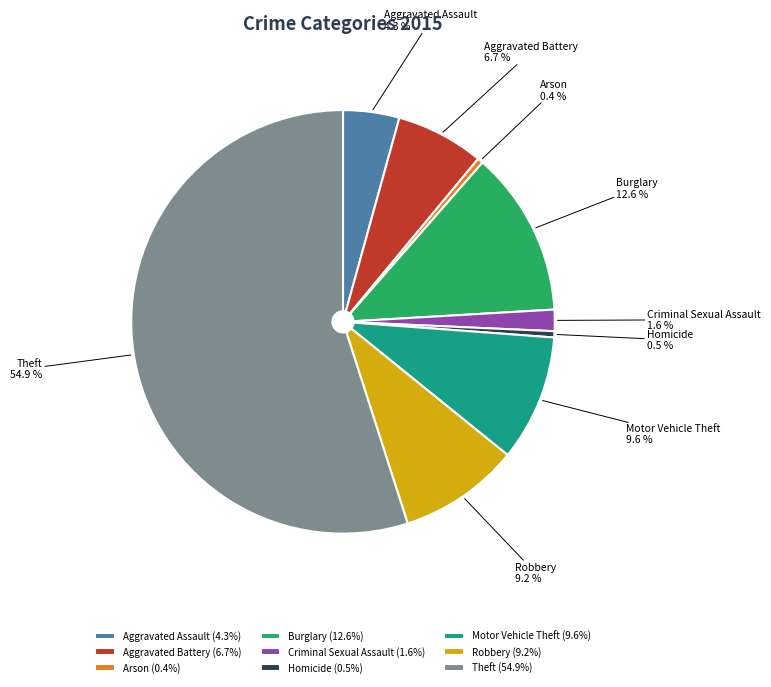

Count the number of slices in the pie.

9